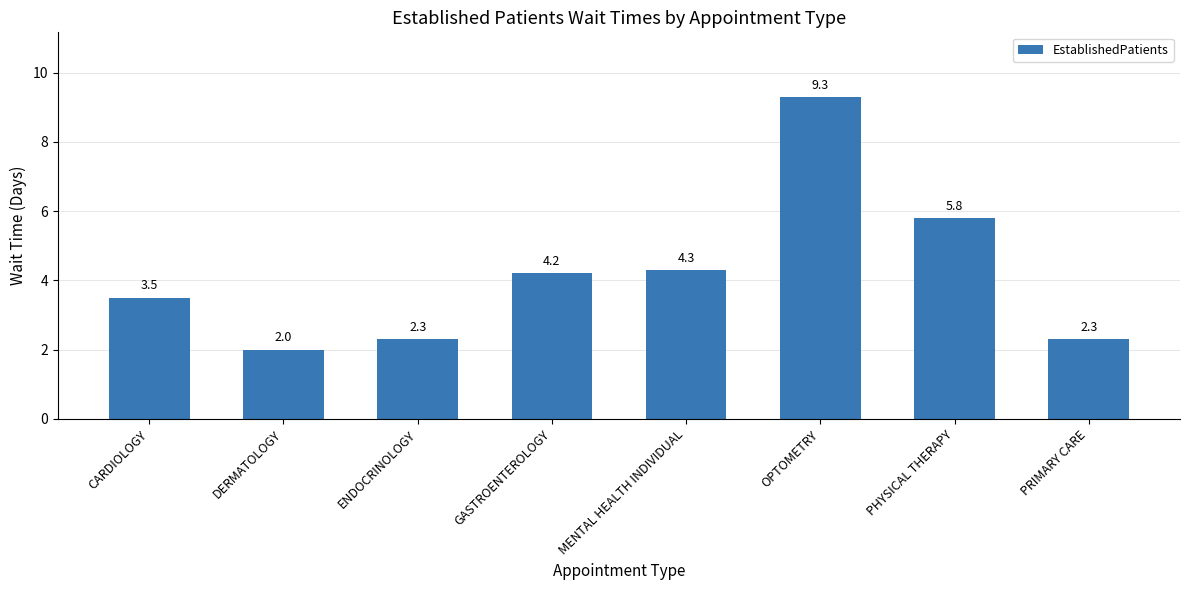

What is the difference between the values at GASTROENTEROLOGY and CARDIOLOGY?

0.7